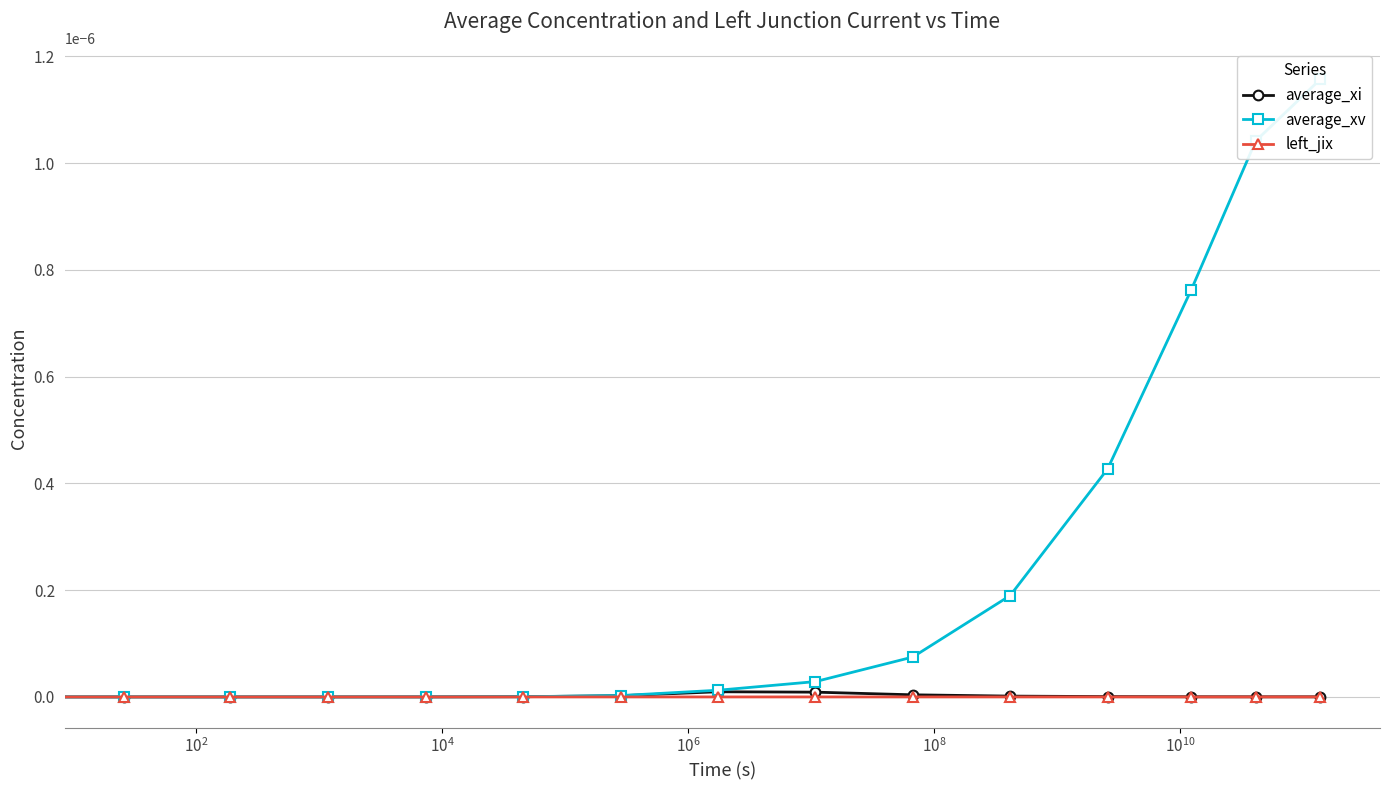

Which series has the largest total across all categories?

average_xv